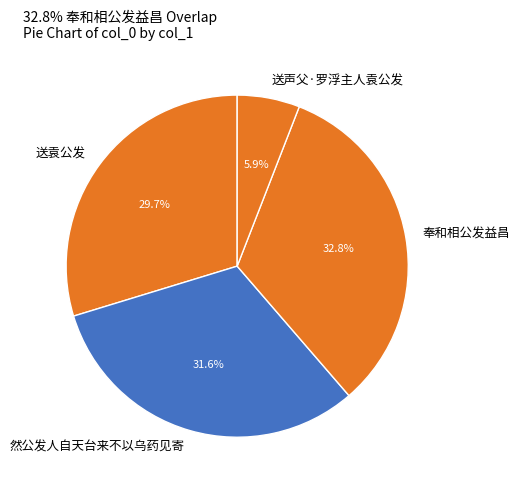

Which category has the smallest portion of the pie?

送声父·罗浮主人袁公发